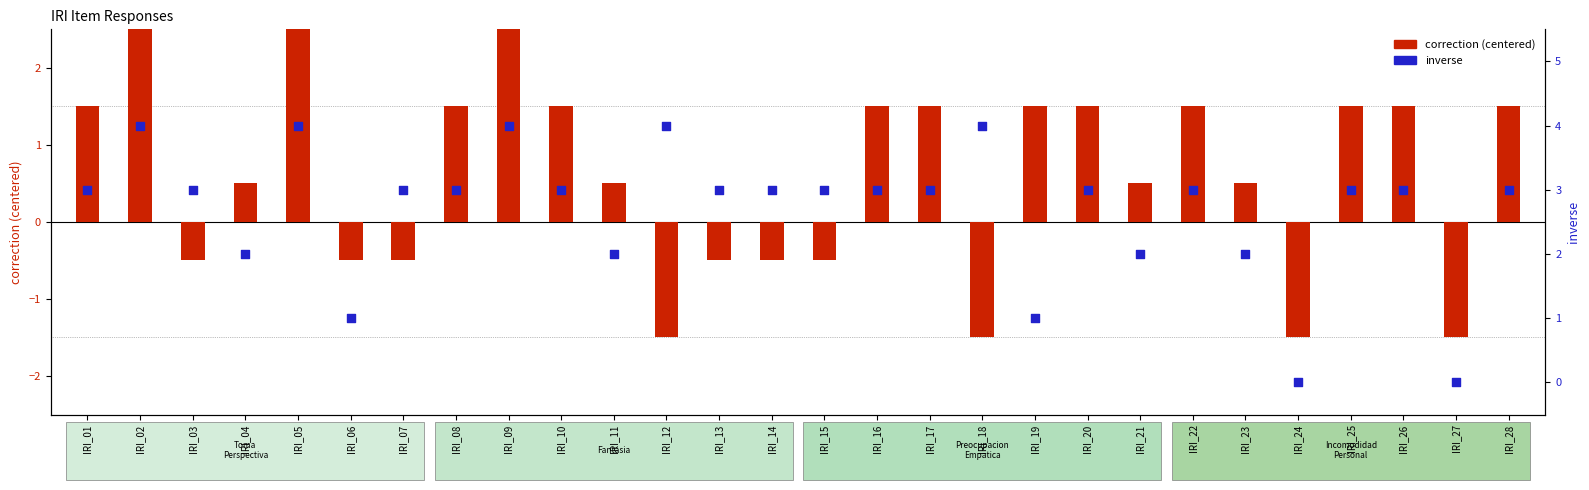

Is the value of correction (centered) at IRI_10 greater than the value of inverse at IRI_14?

No